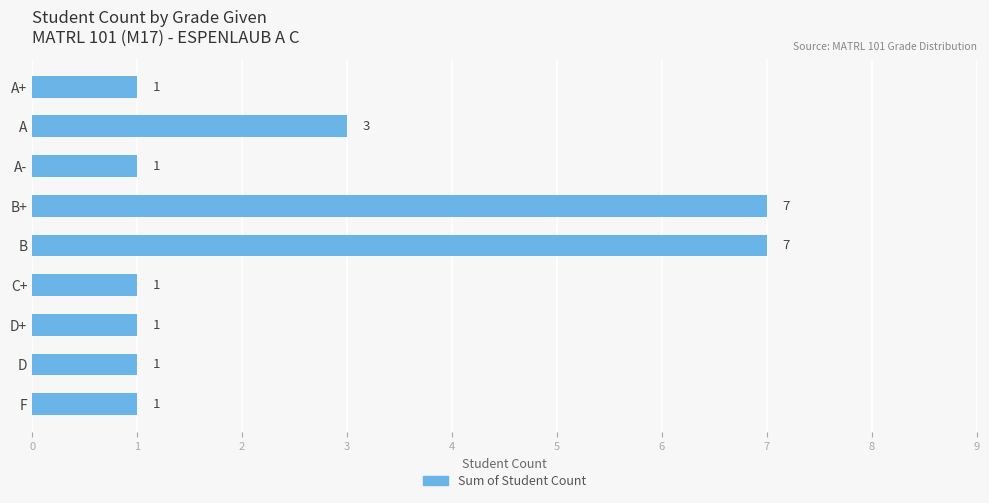

What is the difference between the maximum and minimum values?

6